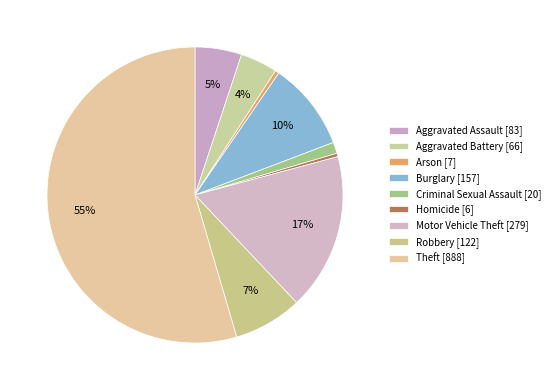

What is the change in value from Aggravated Battery to Motor Vehicle Theft?

+213